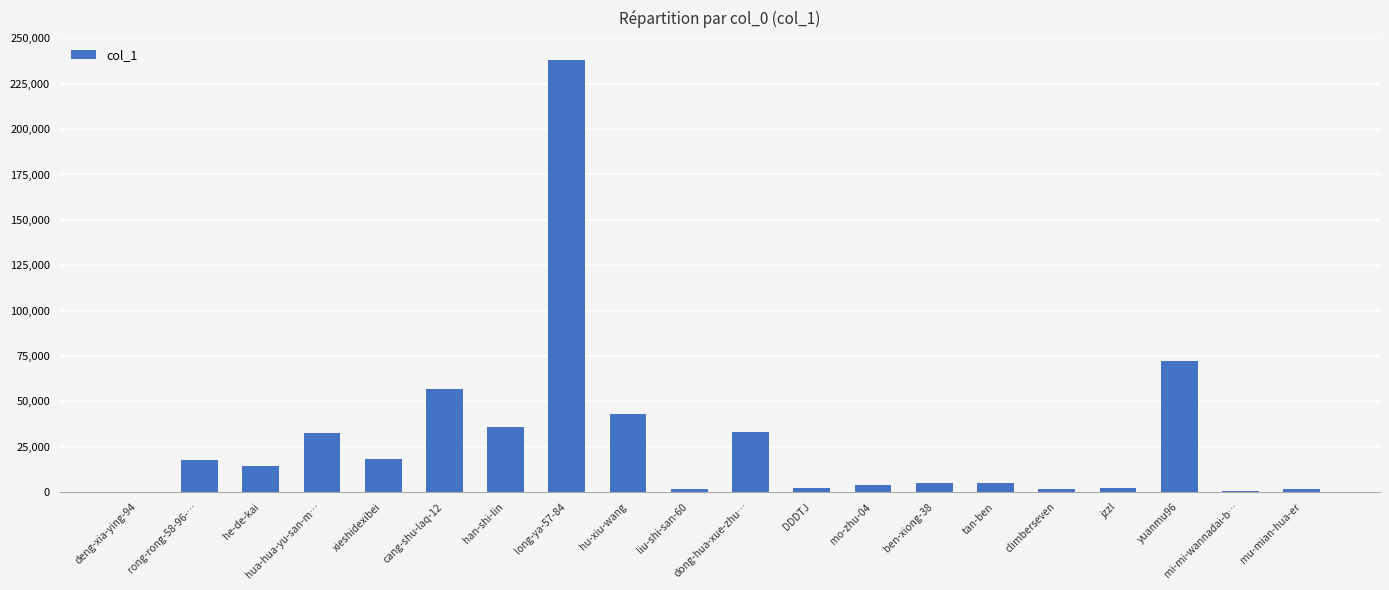

Which label corresponds to the largest value in the chart?

long-ya-57-84